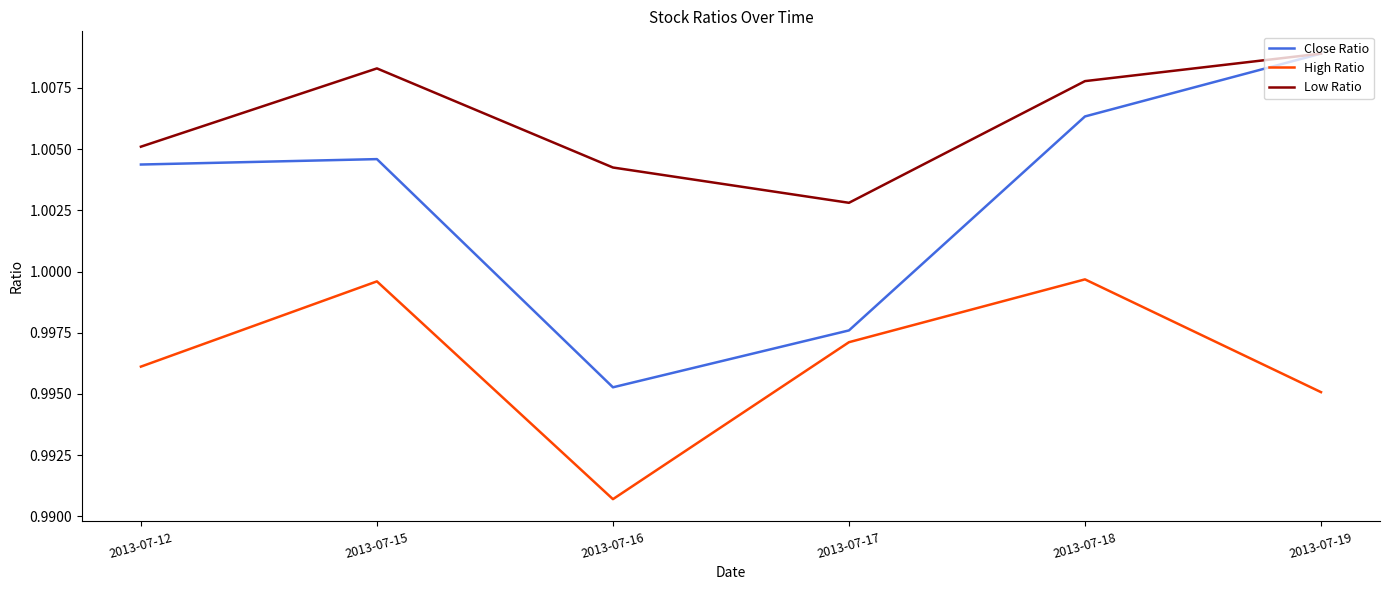

Rank the series by their average value, from highest to lowest.

Low Ratio, Close Ratio, High Ratio